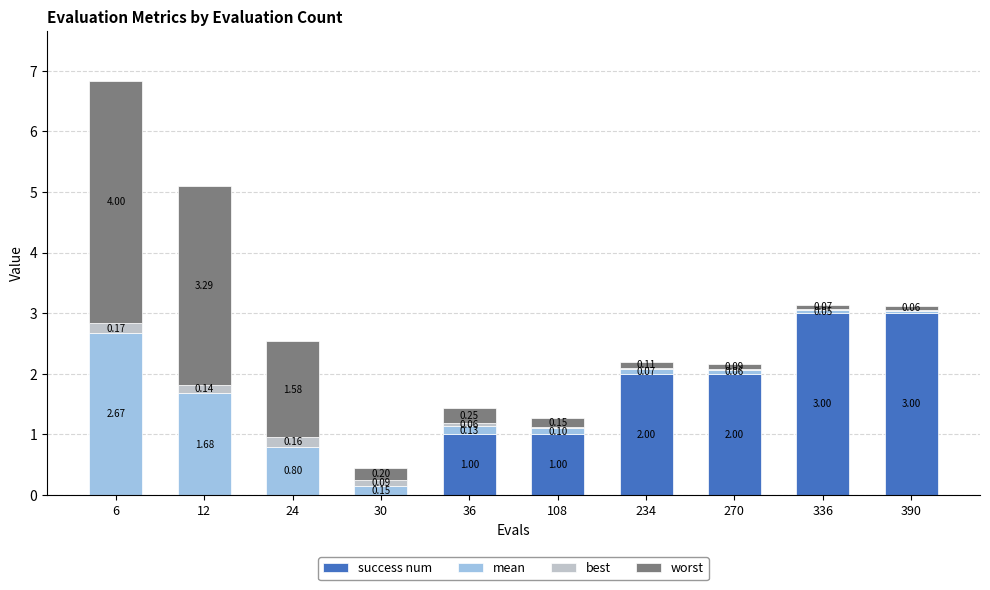

What is the total value across all series at 30?

0.4